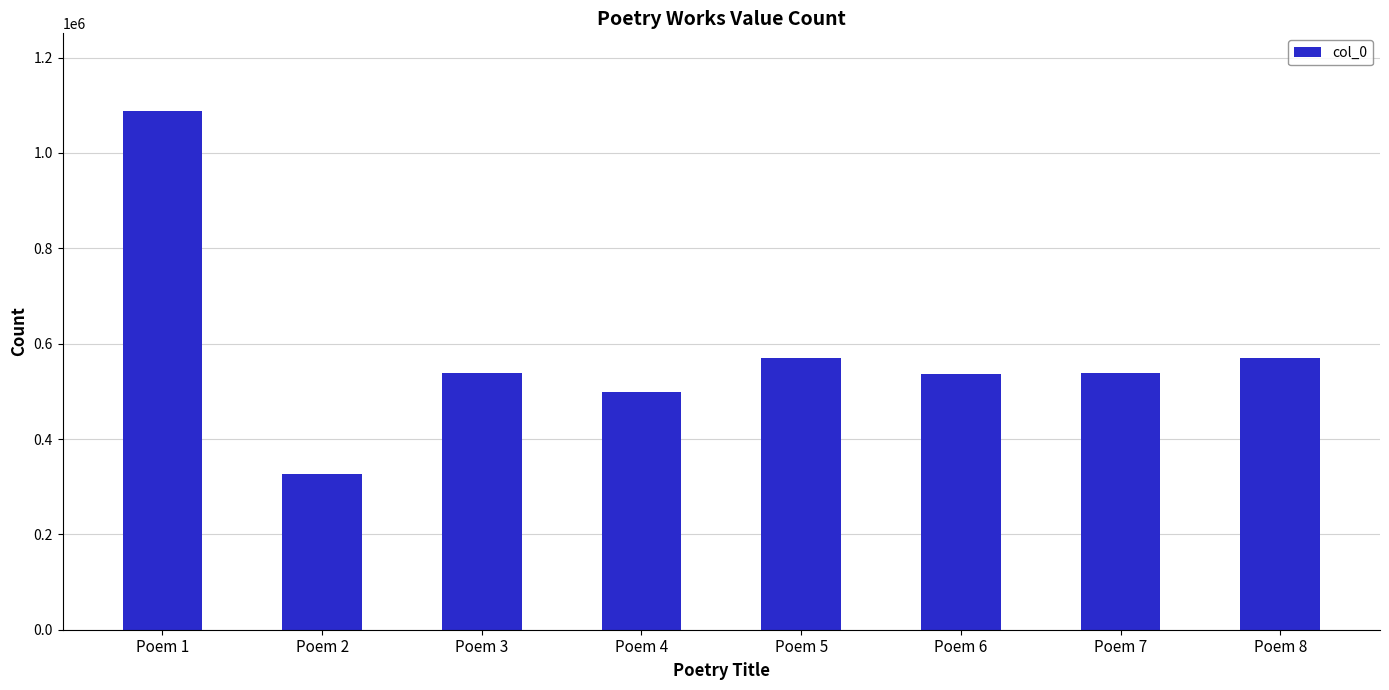

What is the change in value from Poem 4 to Poem 5?

+71911